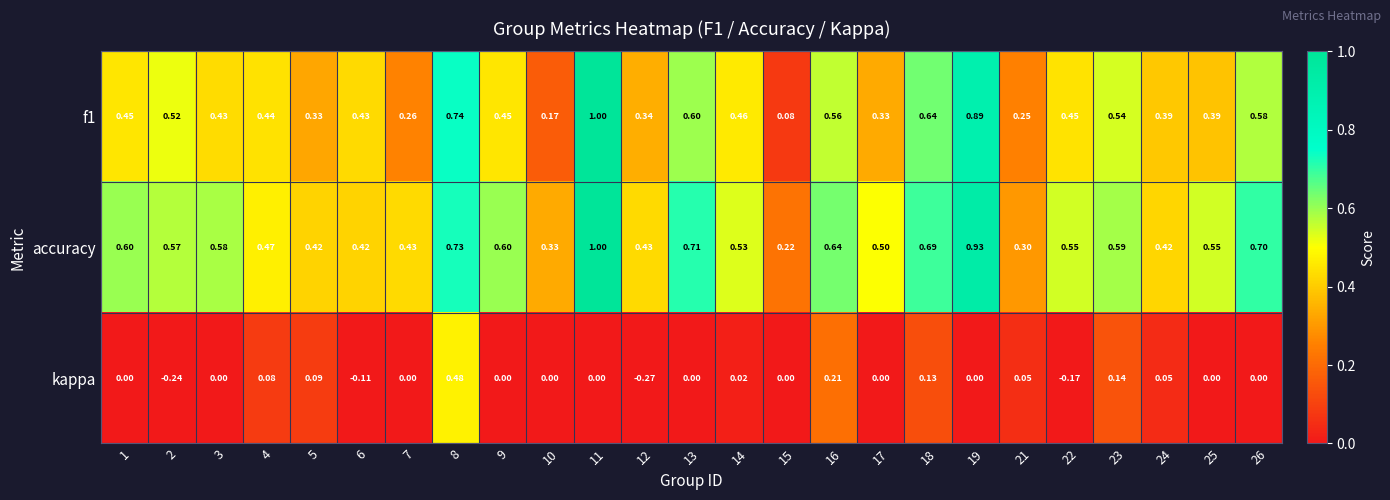

What is the greatest value displayed?

1.0